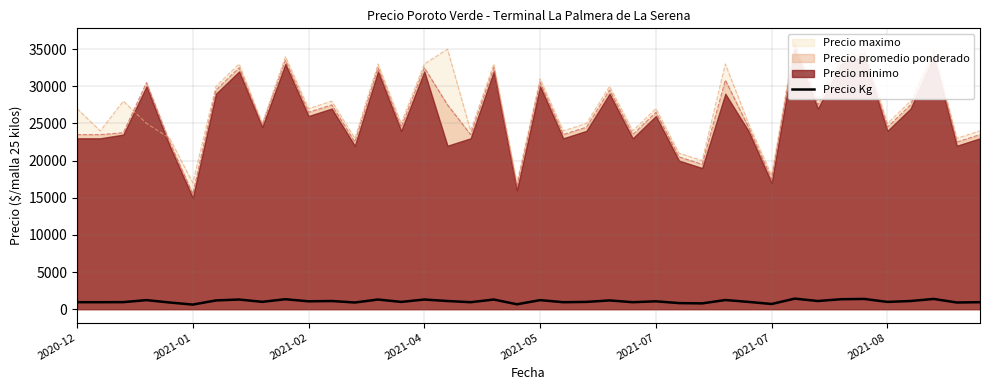

Which label corresponds to the smallest value in the chart?

2021-01